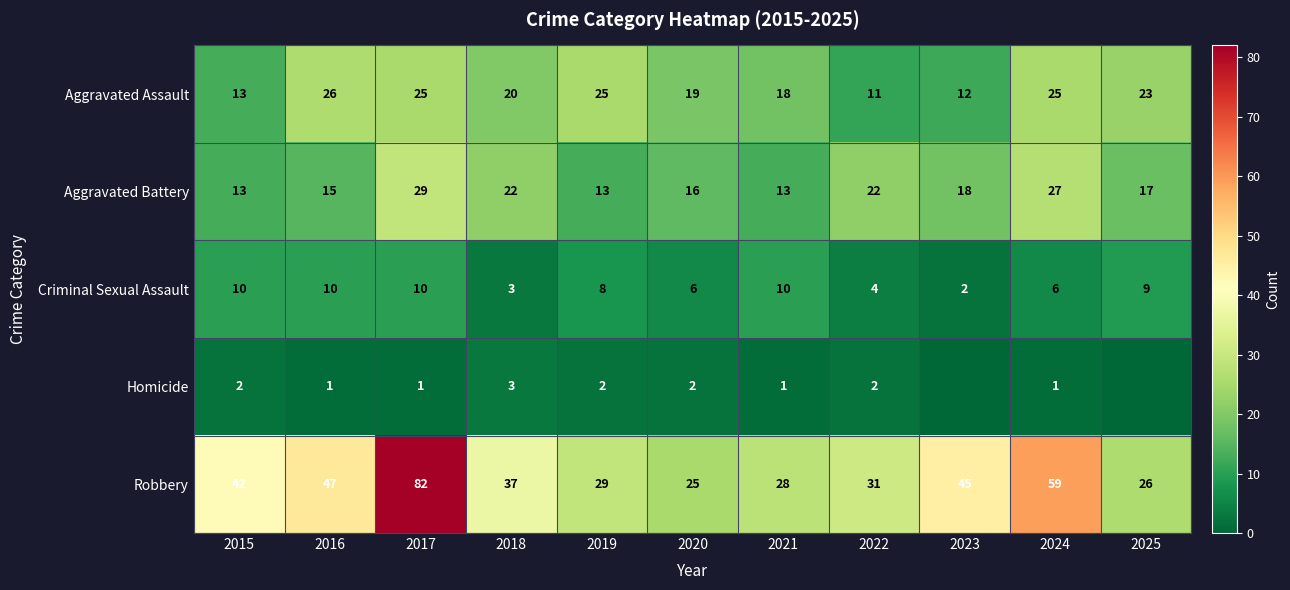

List the labels in order of Robbery value, largest first.

2017, 2024, 2016, 2023, 2015, 2018, 2022, 2019, 2021, 2025, 2020